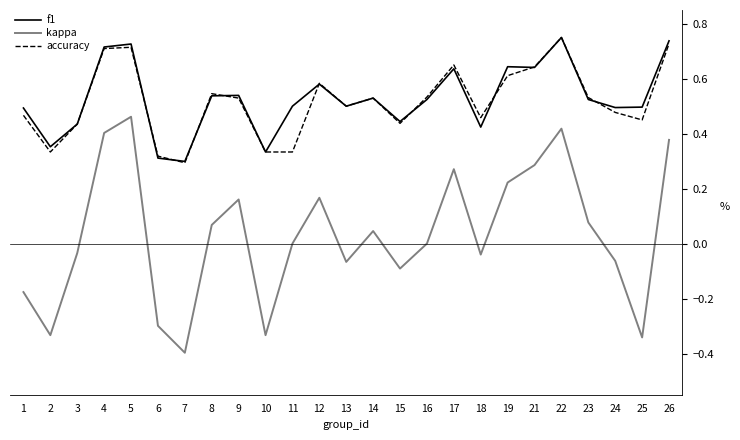

Which series changed the most between 9 and 17?

accuracy